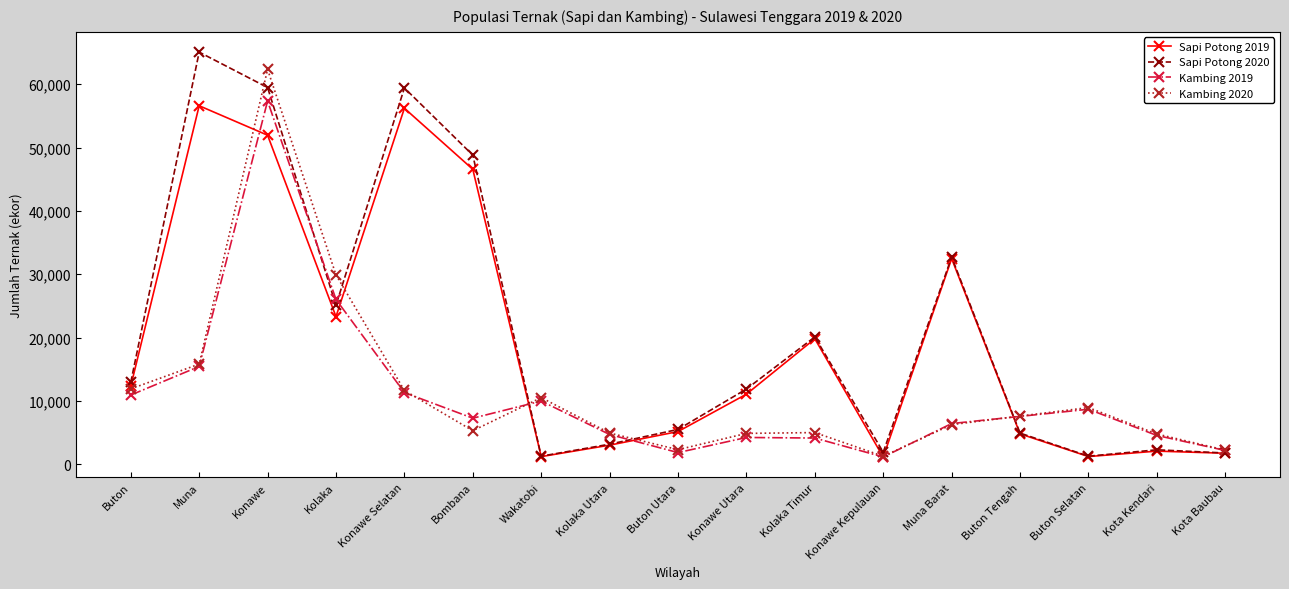

What is the difference between the highest and lowest values at Konawe Utara?

7646